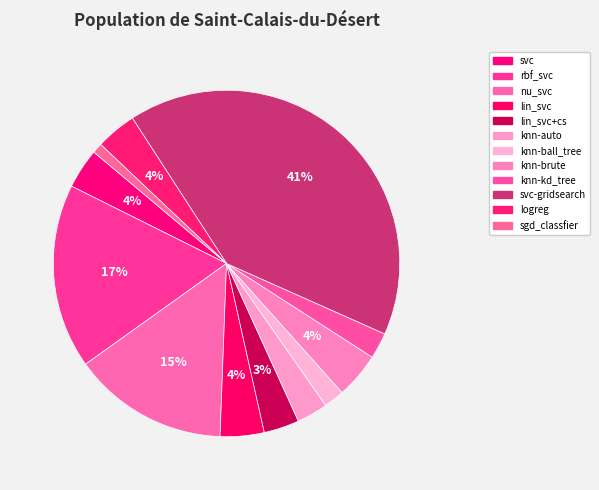

To the nearest percent, what is the difference between the nu_svc and lin_svc+cs slice percentages?

11%